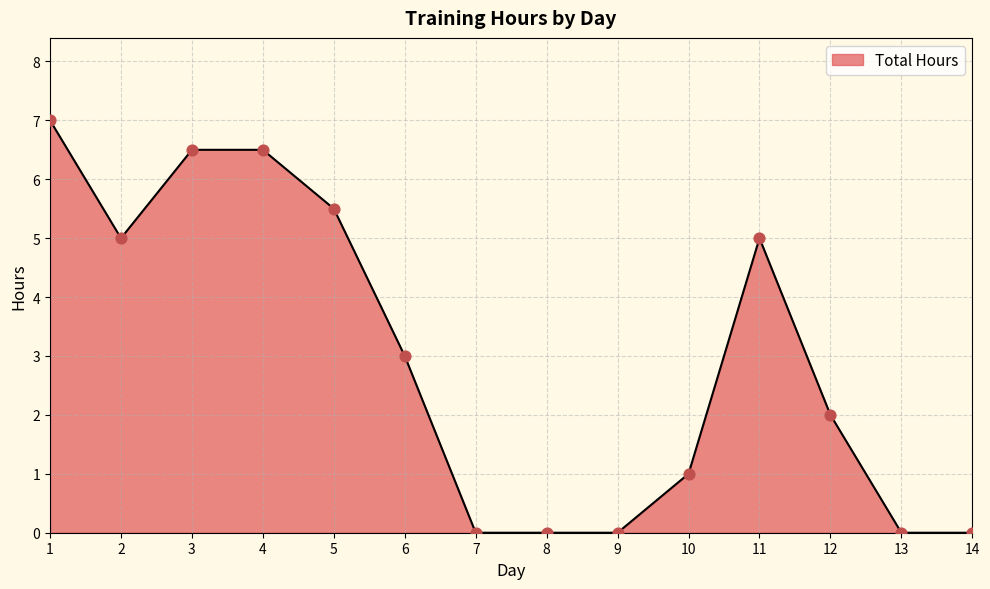

What is the change in value from 5 to 14?

-5.5